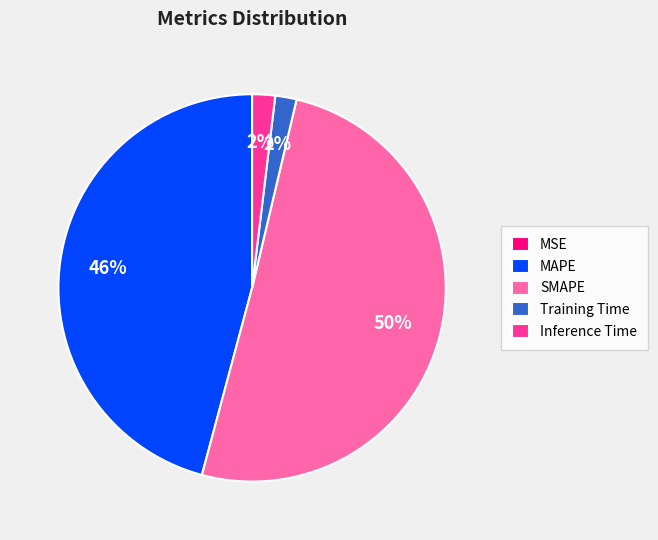

Is the sum of Training Time and SMAPE greater than half?

Yes